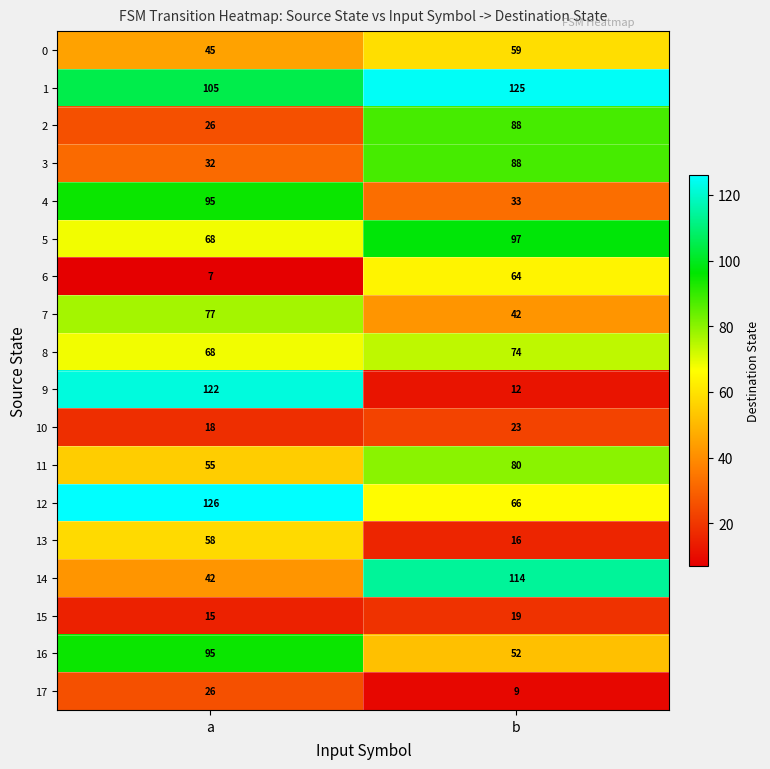

What is the sum of the 1 values at b and a?

230